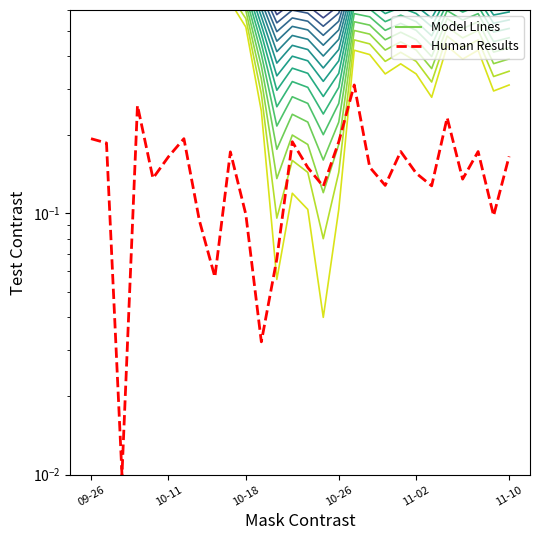

Rank the series by their average value, from highest to lowest.

Model Lines, Human Results